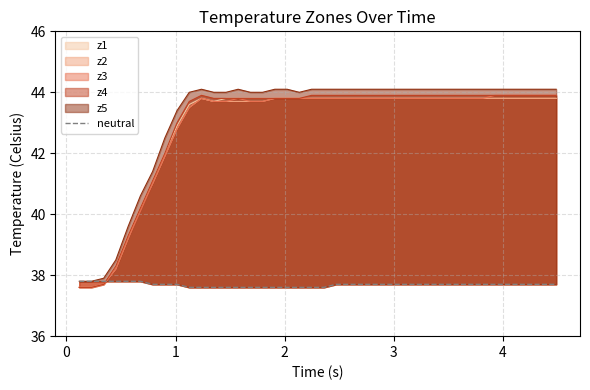

Is it true that the value at 0 is 37.8?

True